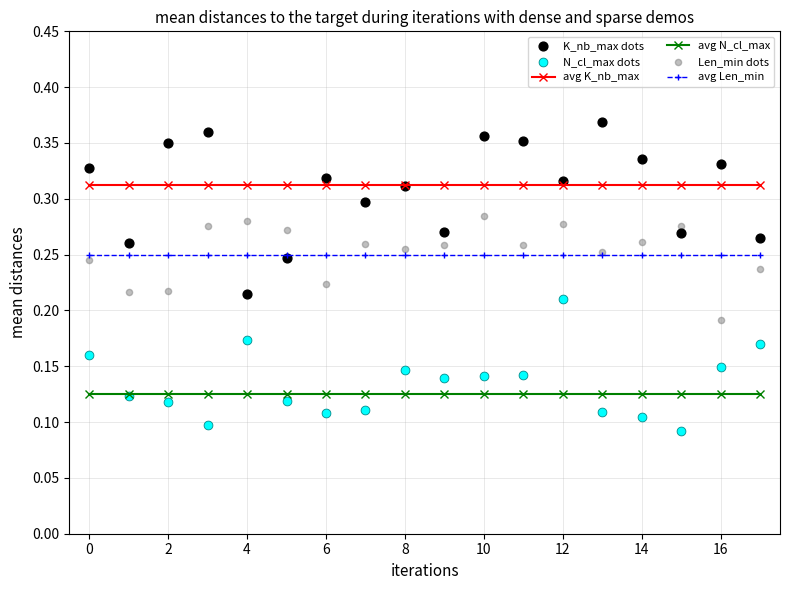

Which series reaches the minimum Y coordinate?

N_cl_max dots